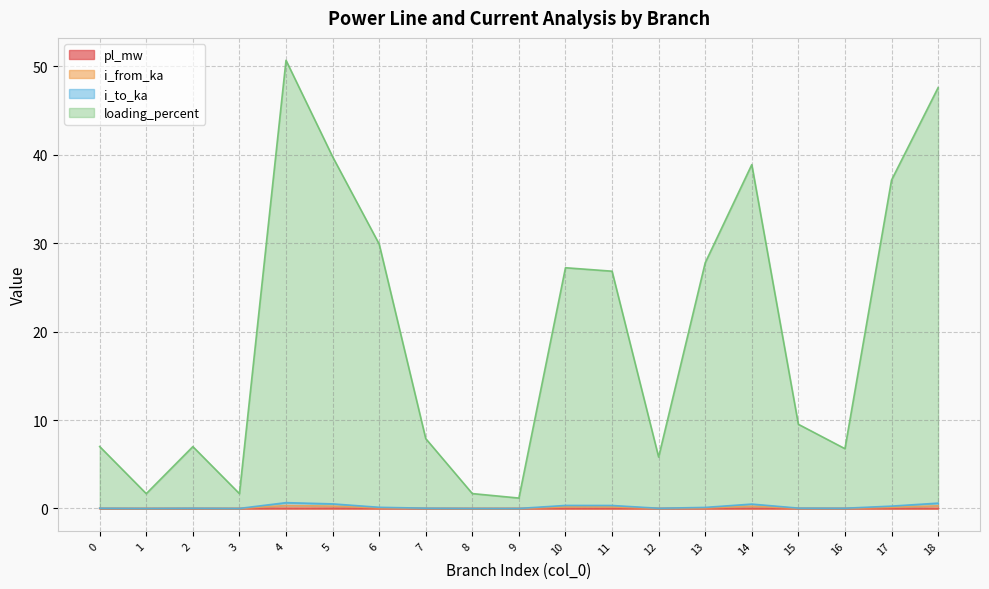

How many lines are shown in the chart?

4